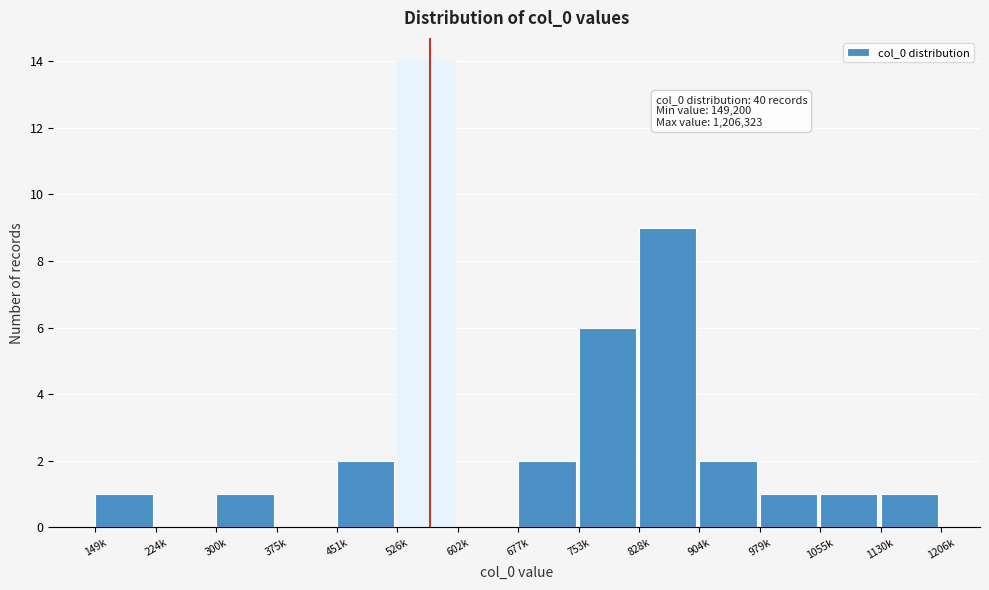

Reading left to right, what are all the values shown in this chart?

149k=1	224k=0	300k=1	375k=0	451k=2	526k=14	602k=0	677k=2	753k=6	828k=9	904k=2	979k=1	1055k=1	1130k=1